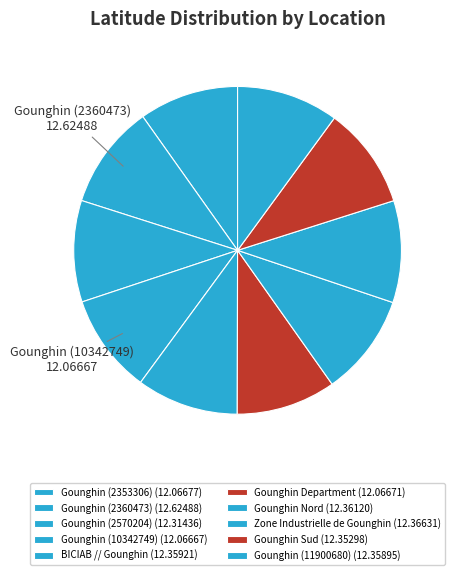

How many segments does this pie chart have?

10